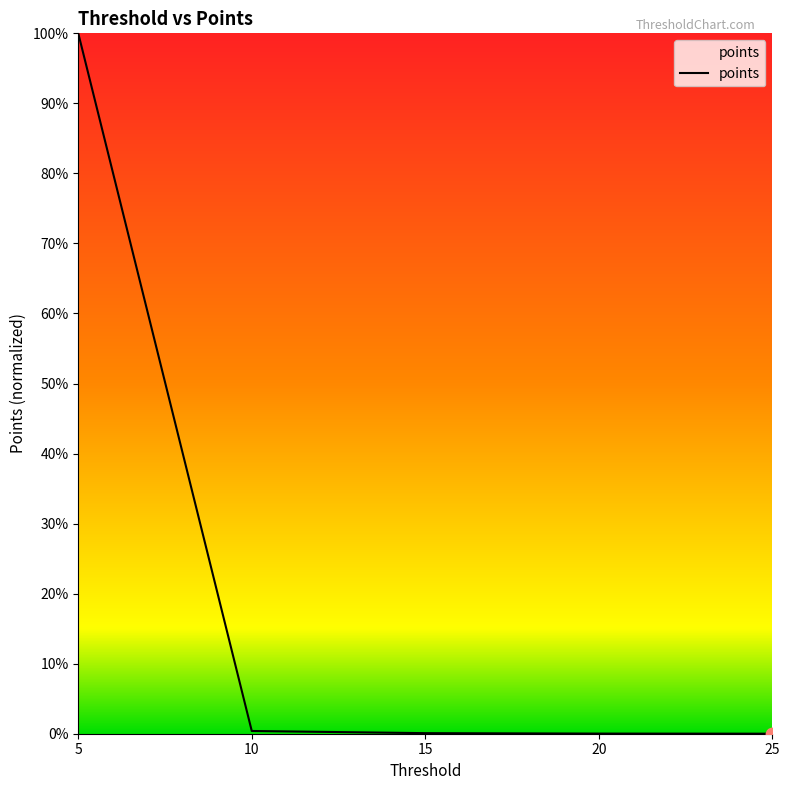

Is this an area chart (filled region under the line)?

Yes